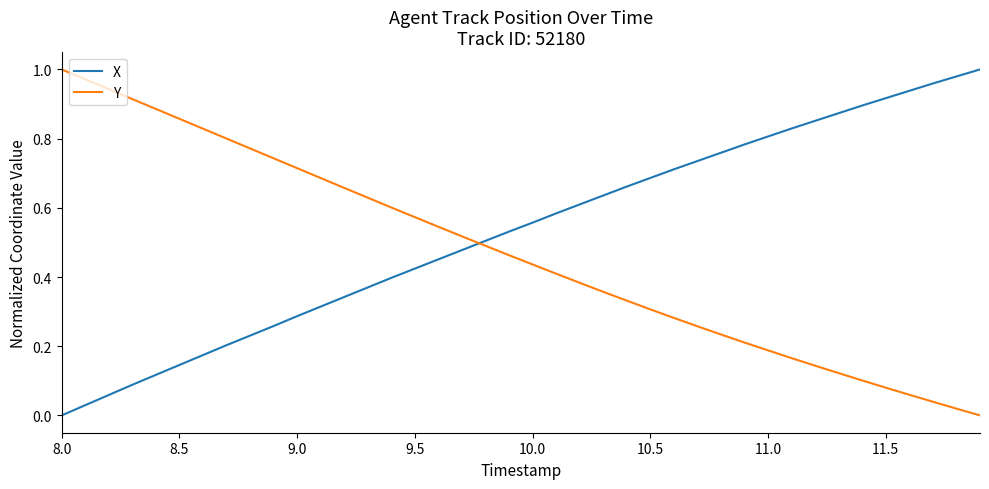

List the series in order of their overall mean, lowest first.

Y, X